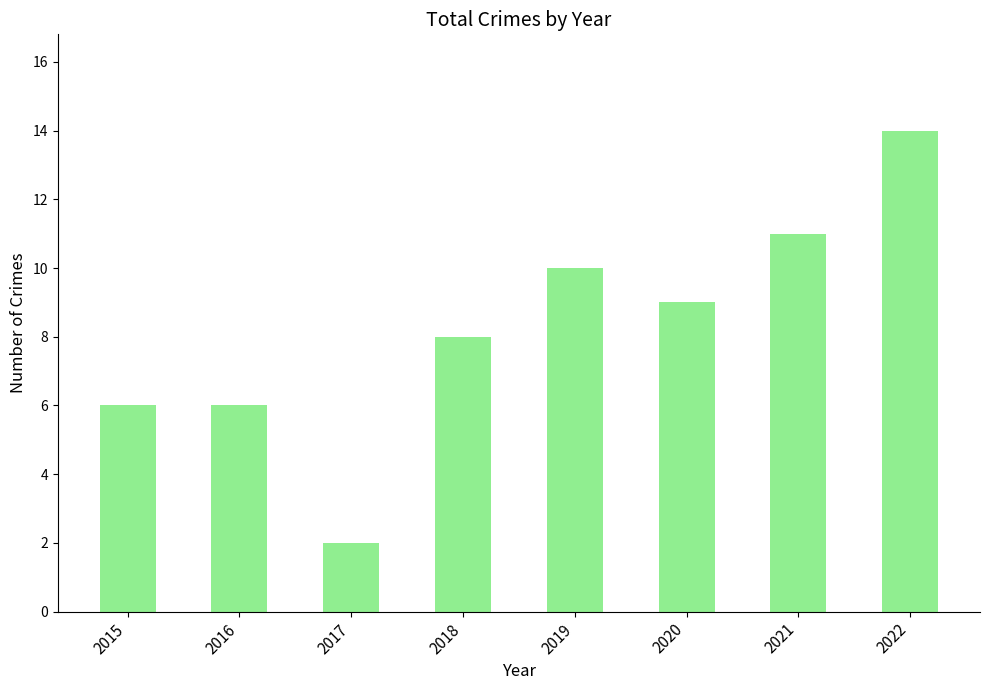

Are the bars horizontal?

No